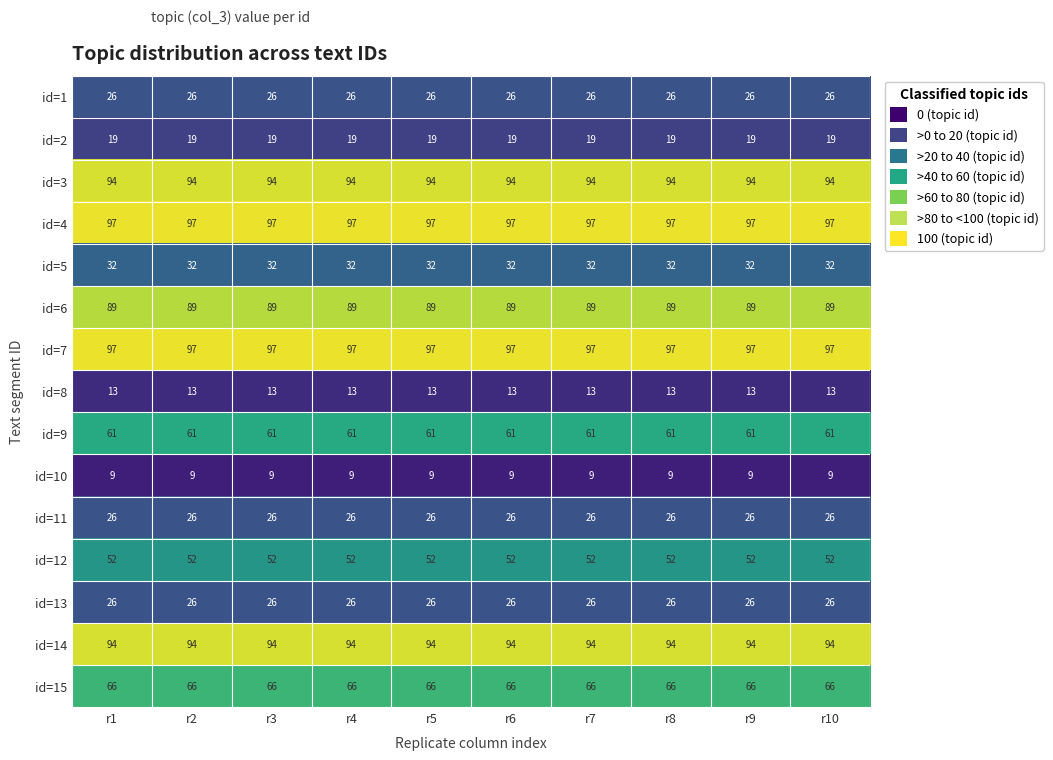

Is it true that id=2 equals 11 at r8?

False